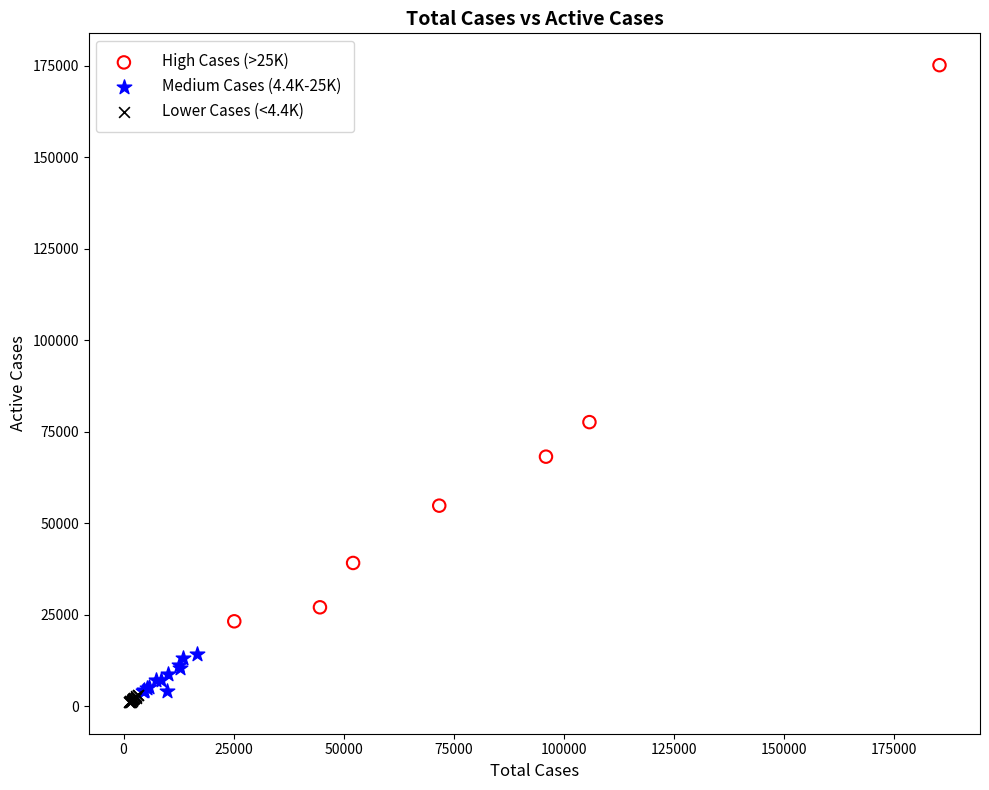

Which series has the widest spread of Y values?

High Cases (>25K)